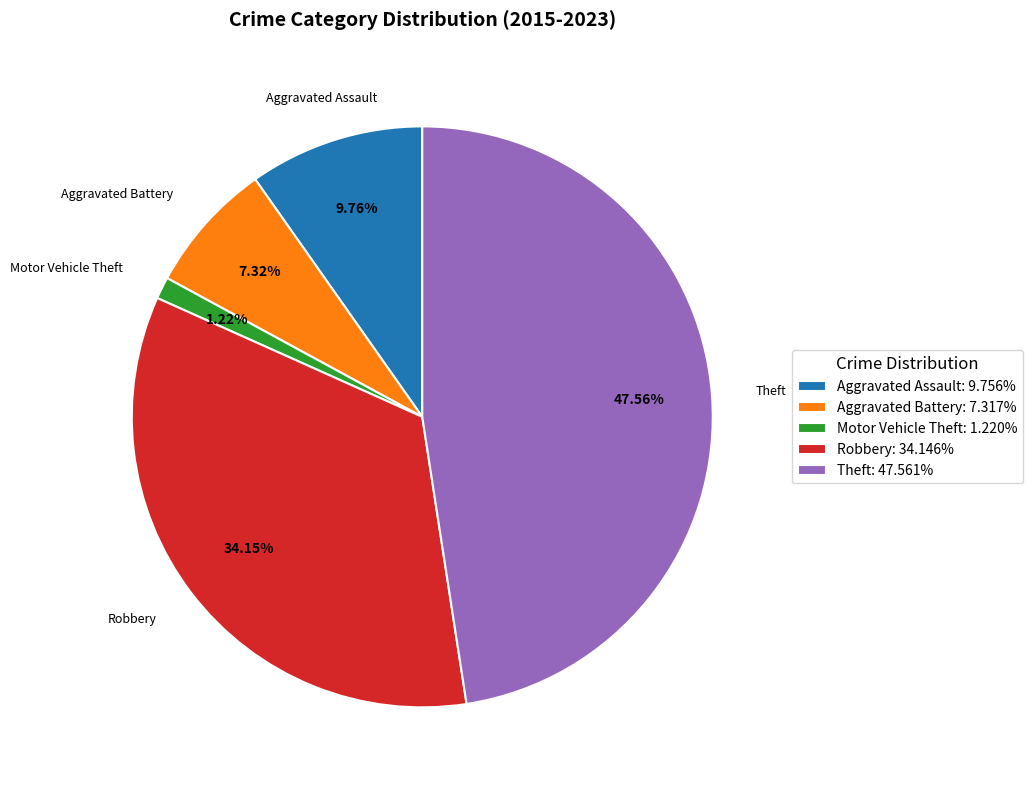

Count the number of slices in the pie.

5